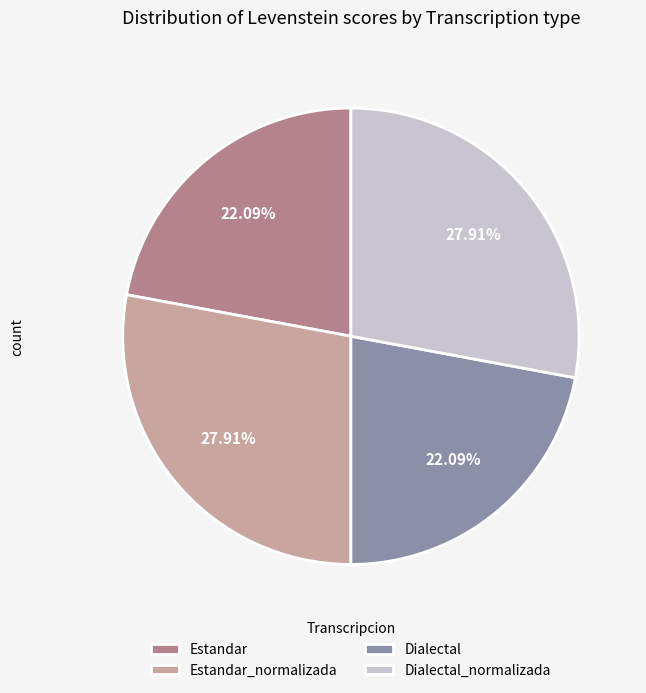

Is the sum of Estandar and Dialectal greater than half?

No